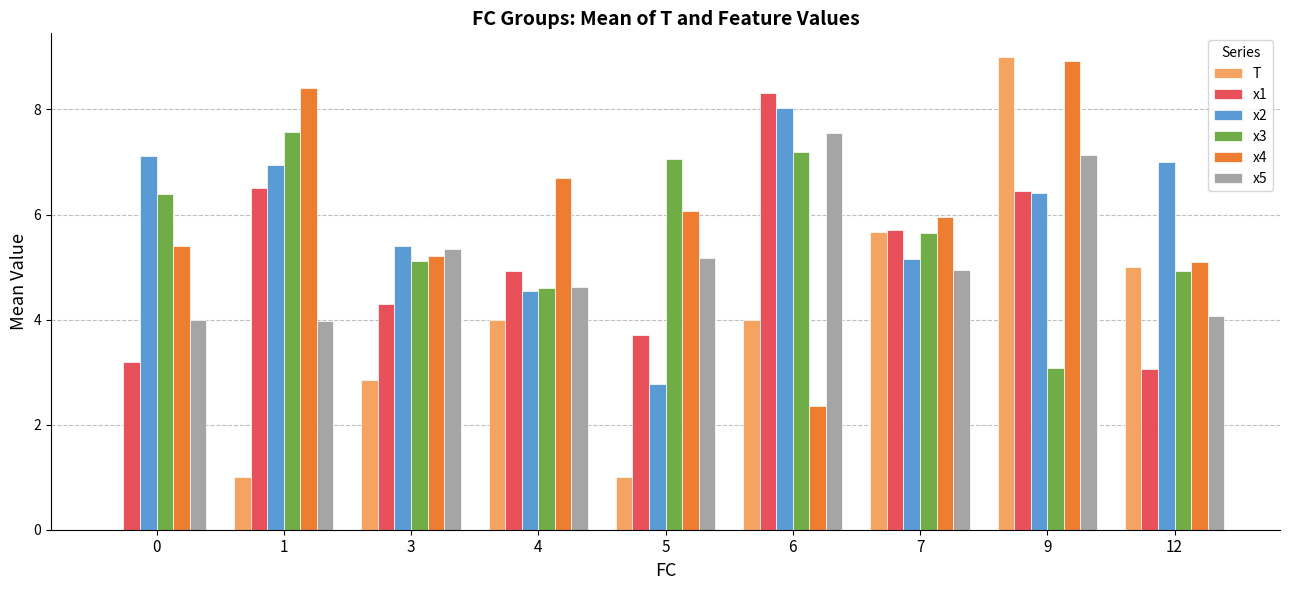

What is the average value of the x4 series?

6.0